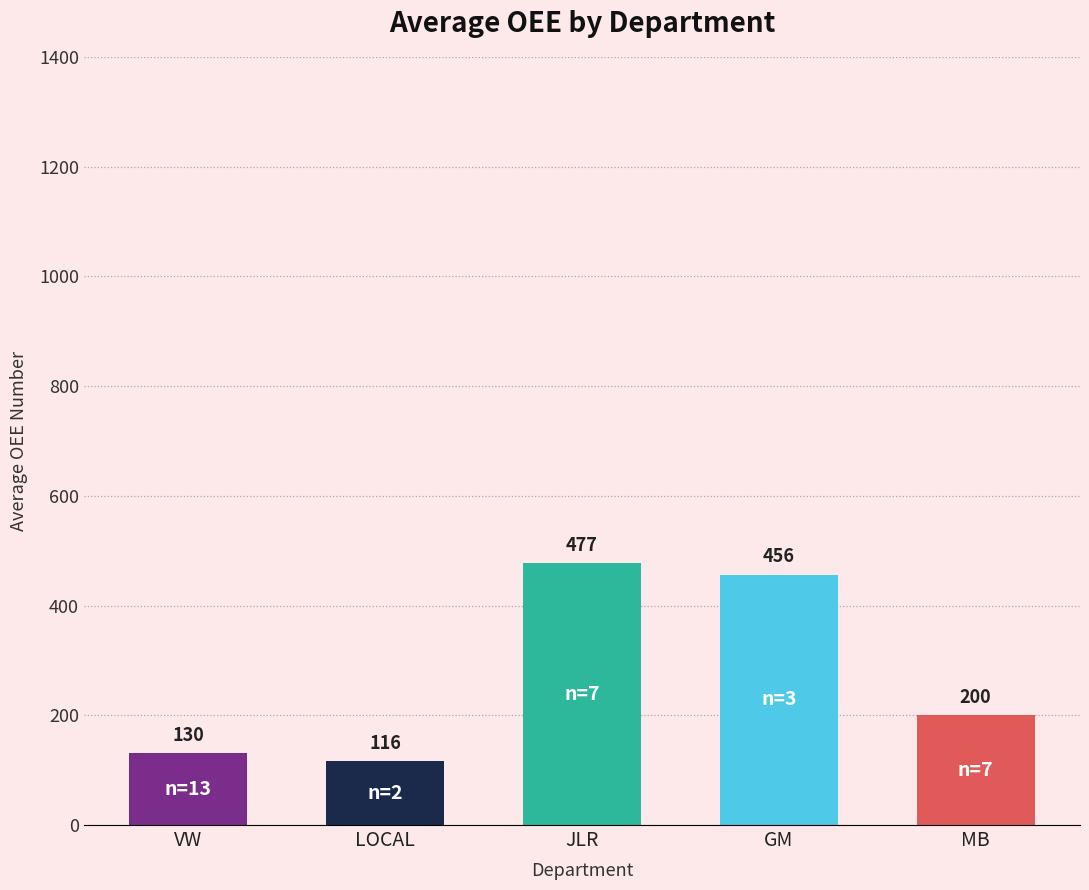

Approximately how many times larger is the value at LOCAL compared to VW?

0.9